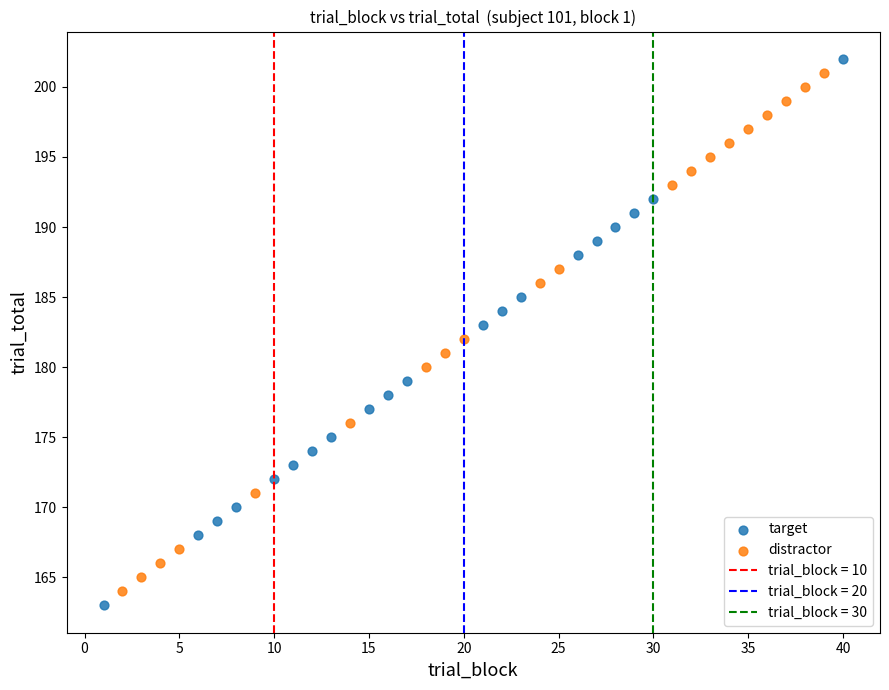

Which series contains the lowest Y value?

target